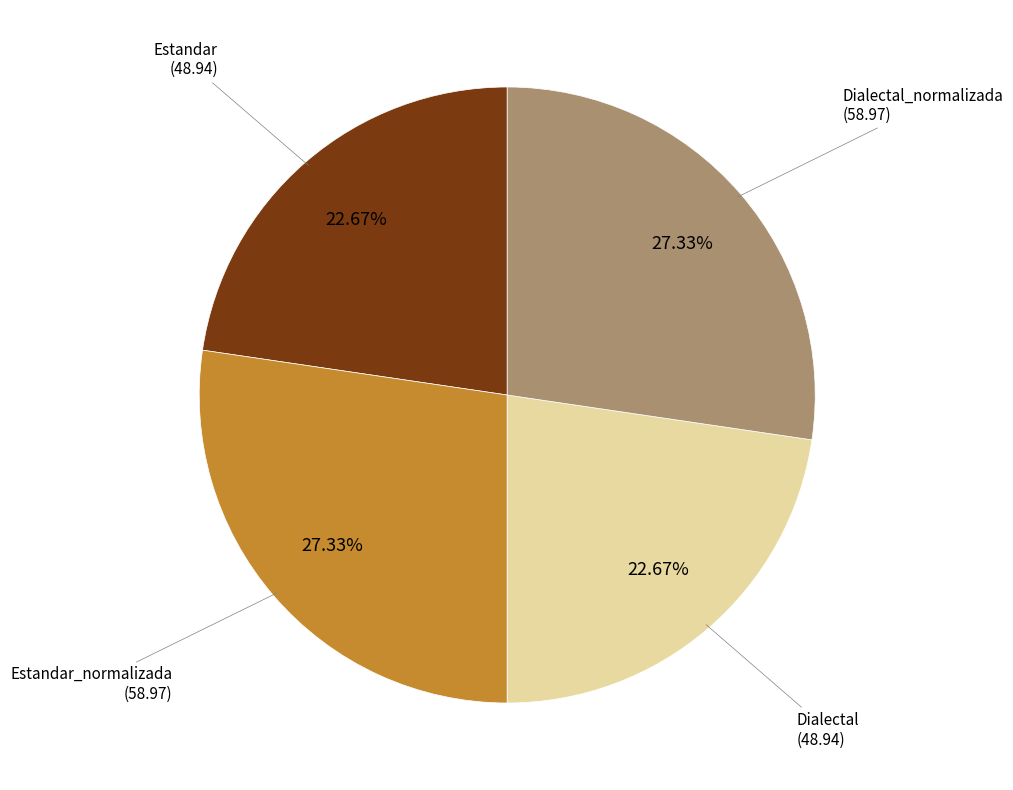

To the nearest percent, what portion does Estandar represent?

23%